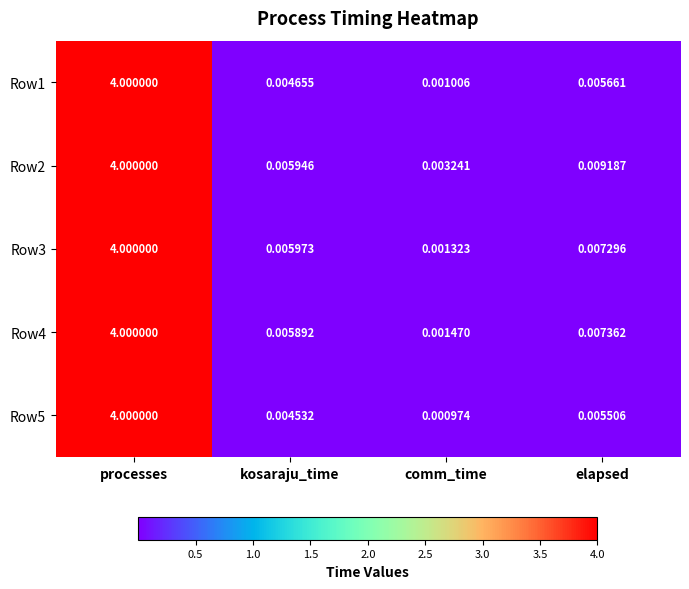

Which series has the largest total across all categories?

Row2